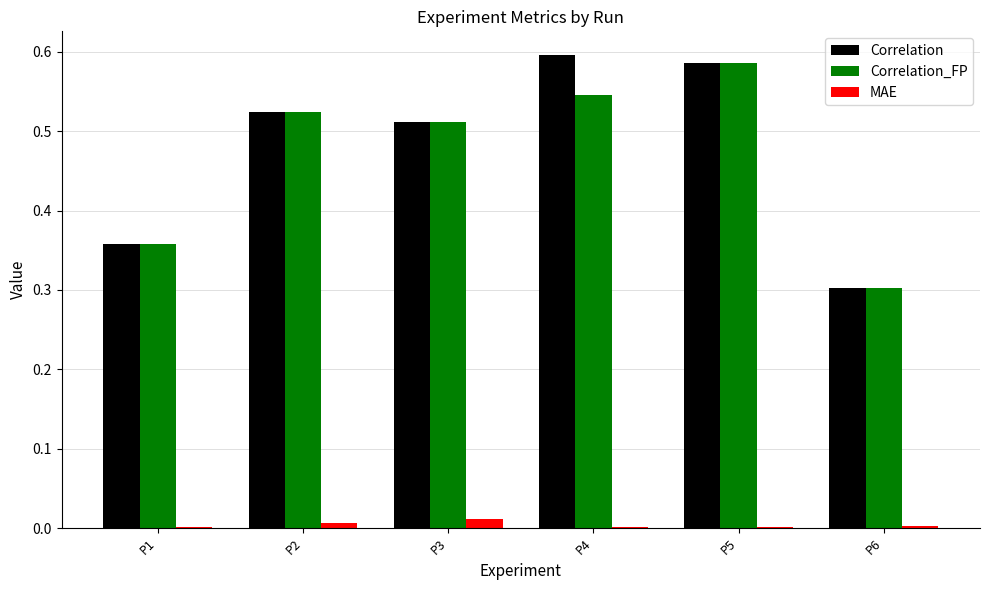

Where is Correlation nearest to the value 0?

P6